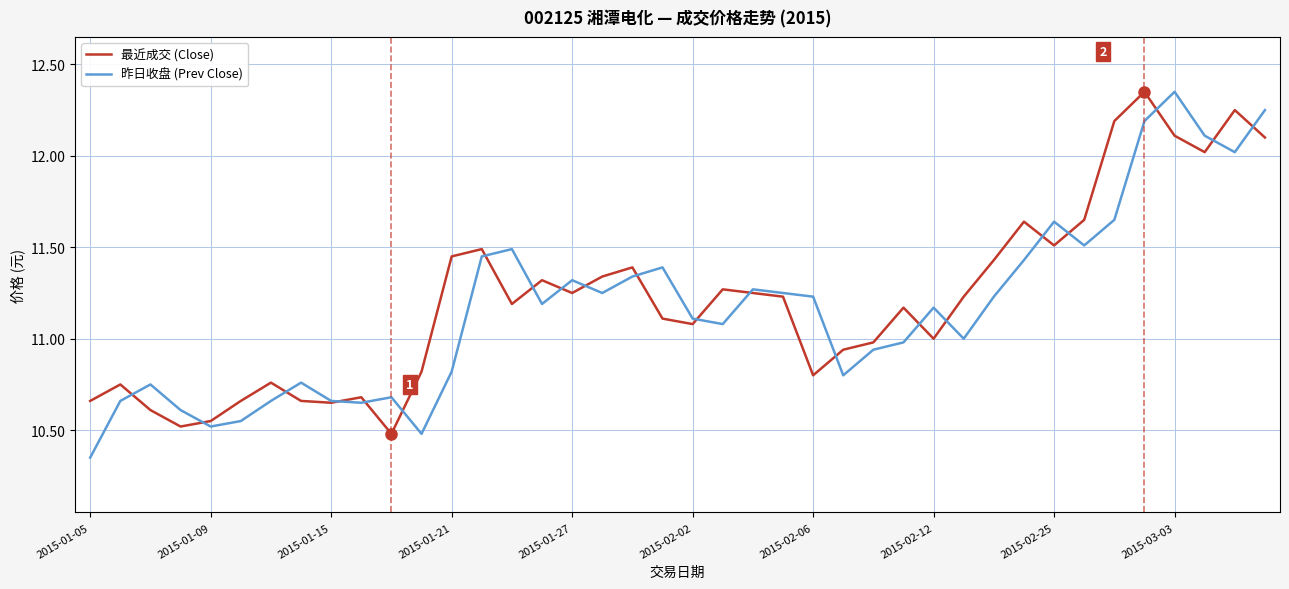

What is the lowest value of the 最近成交 (Close) series?

10.5